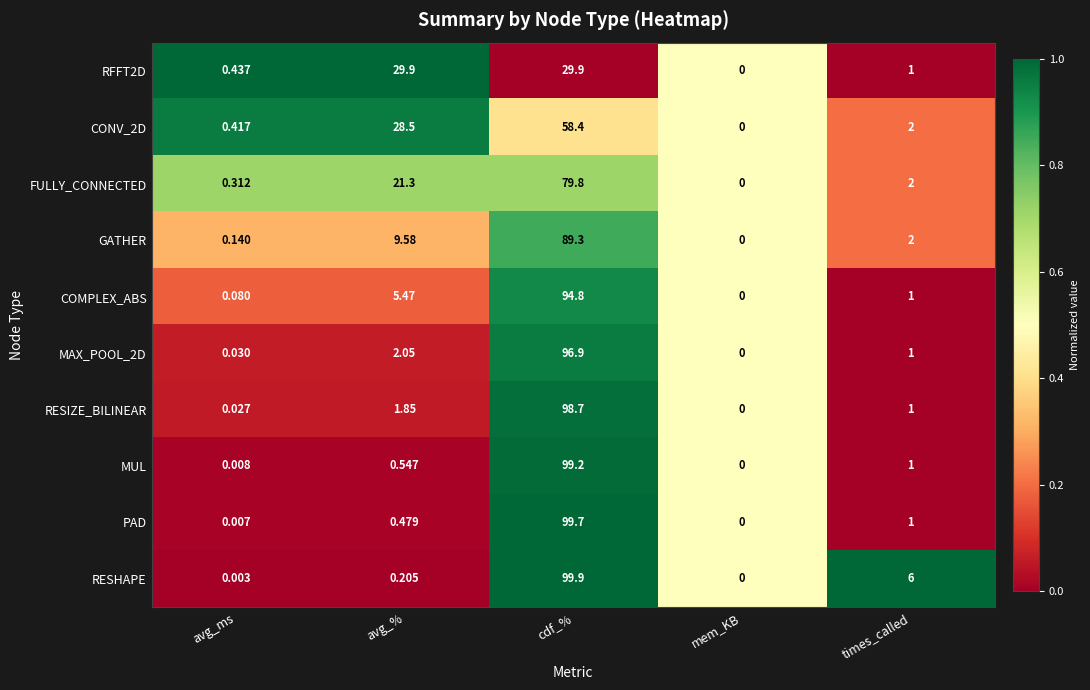

Rank the categories by COMPLEX_ABS value from lowest to highest.

mem_KB, avg_ms, times_called, avg_%, cdf_%